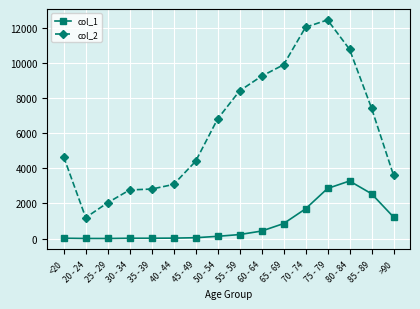

Is the value of col_2 at 30 - 34 greater than the value of col_1 at 60 - 64?

Yes